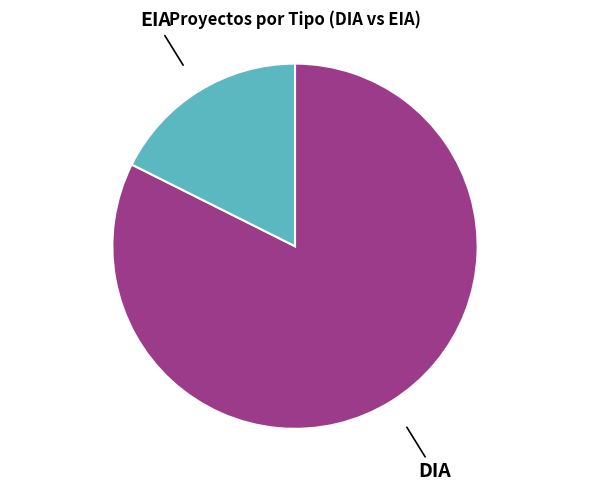

Is there any slice that represents more than half of the pie?

Yes